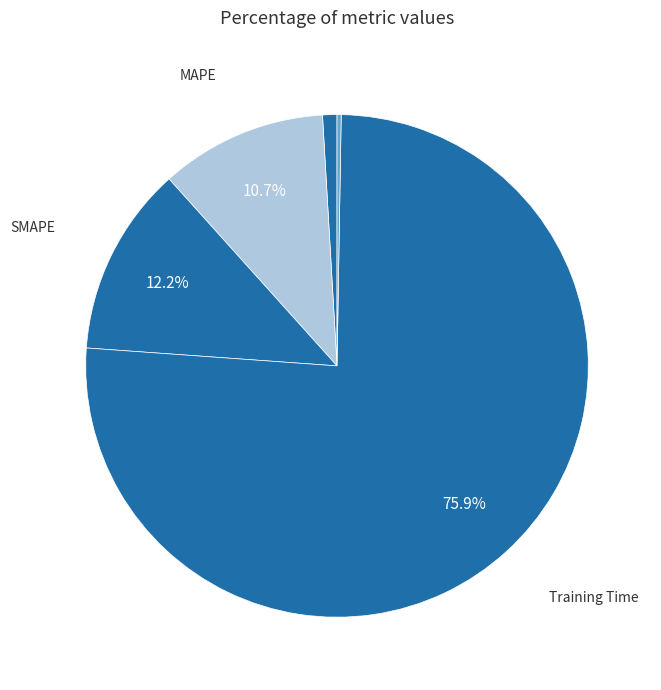

Which slice is the smallest?

Inference Time